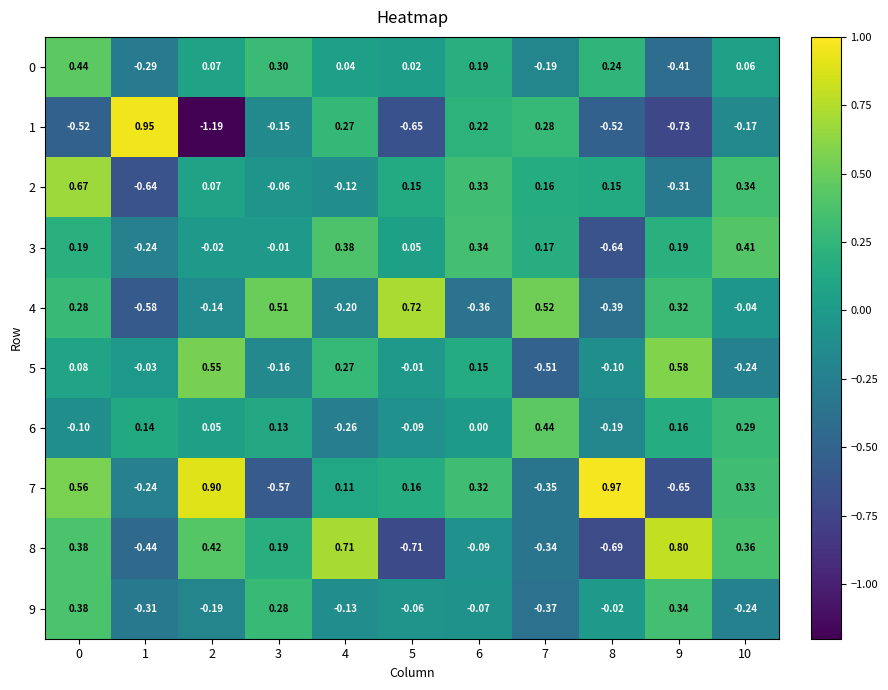

How many data points in 8 are less than 0?

5